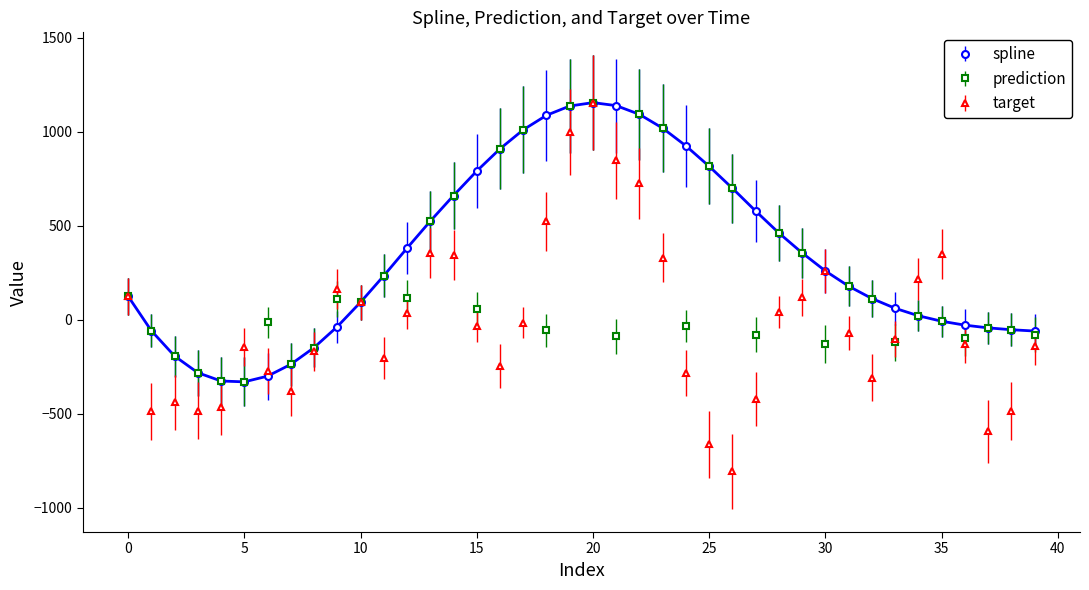

Which series has the largest total across all categories?

spline